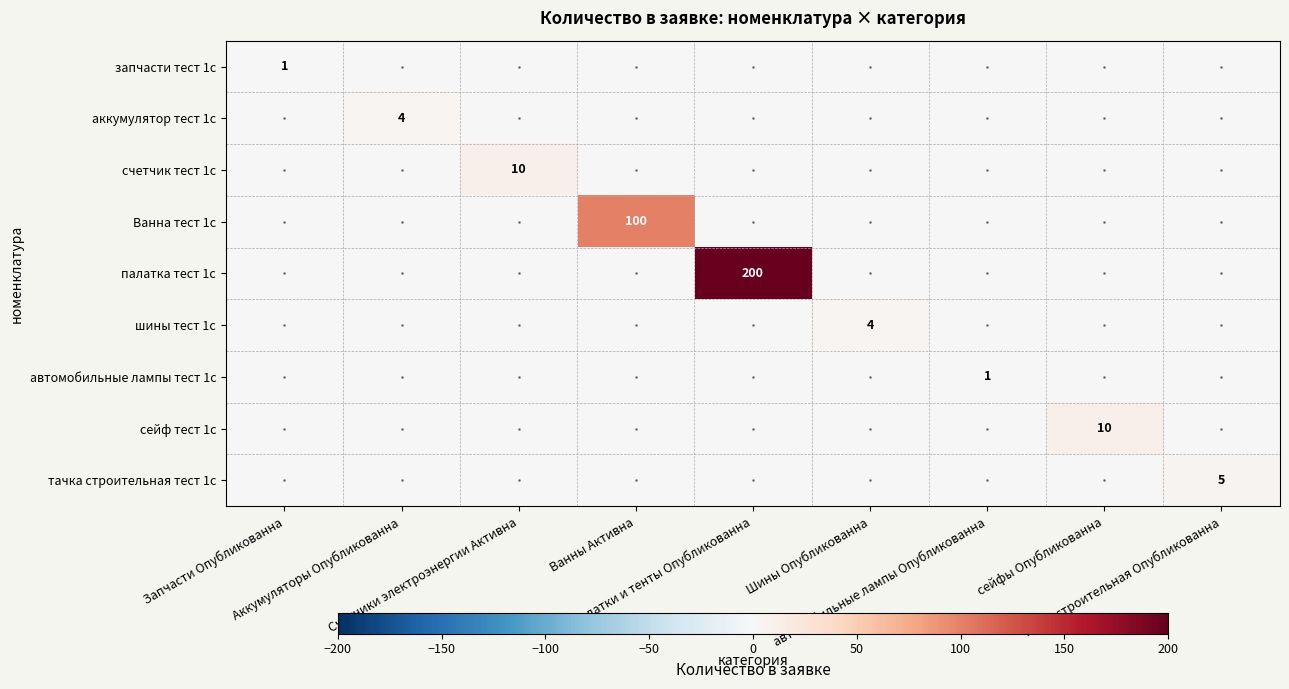

What is the total value across all series at Палатки и тенты Опубликованна?

200